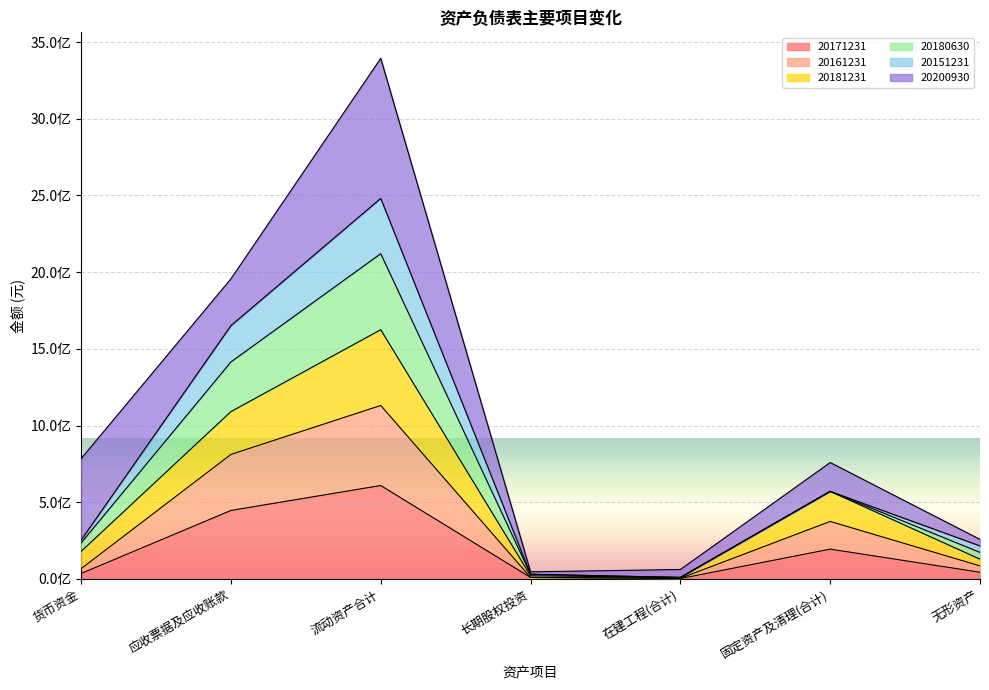

Does the chart display data point markers on the line(s)?

No